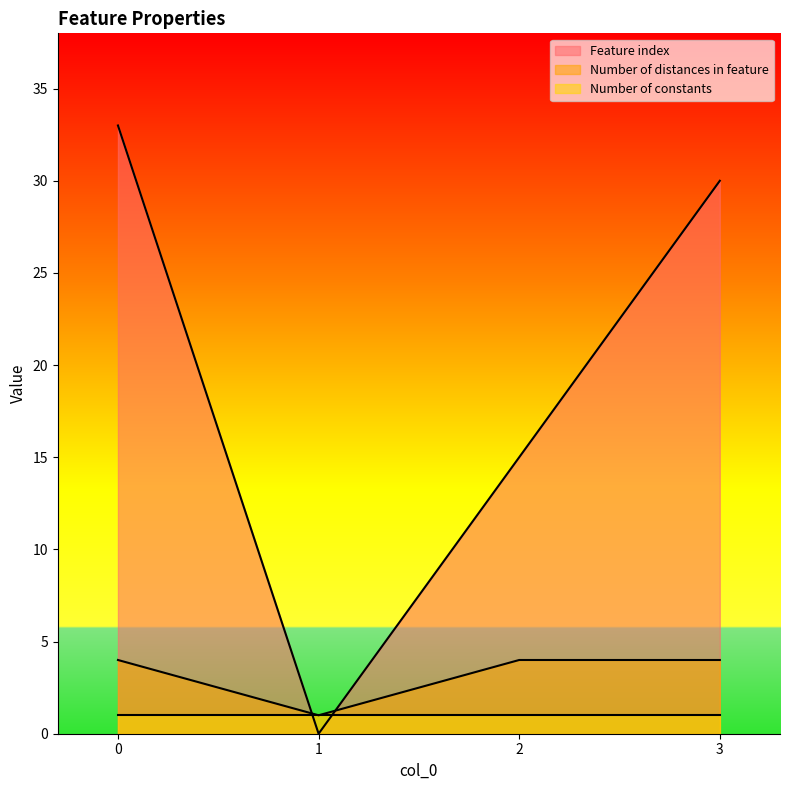

How many values in the Feature index series exceed 30?

1